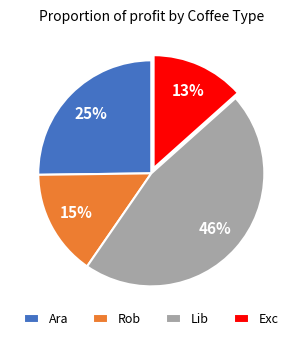

Count the number of slices in the pie.

4